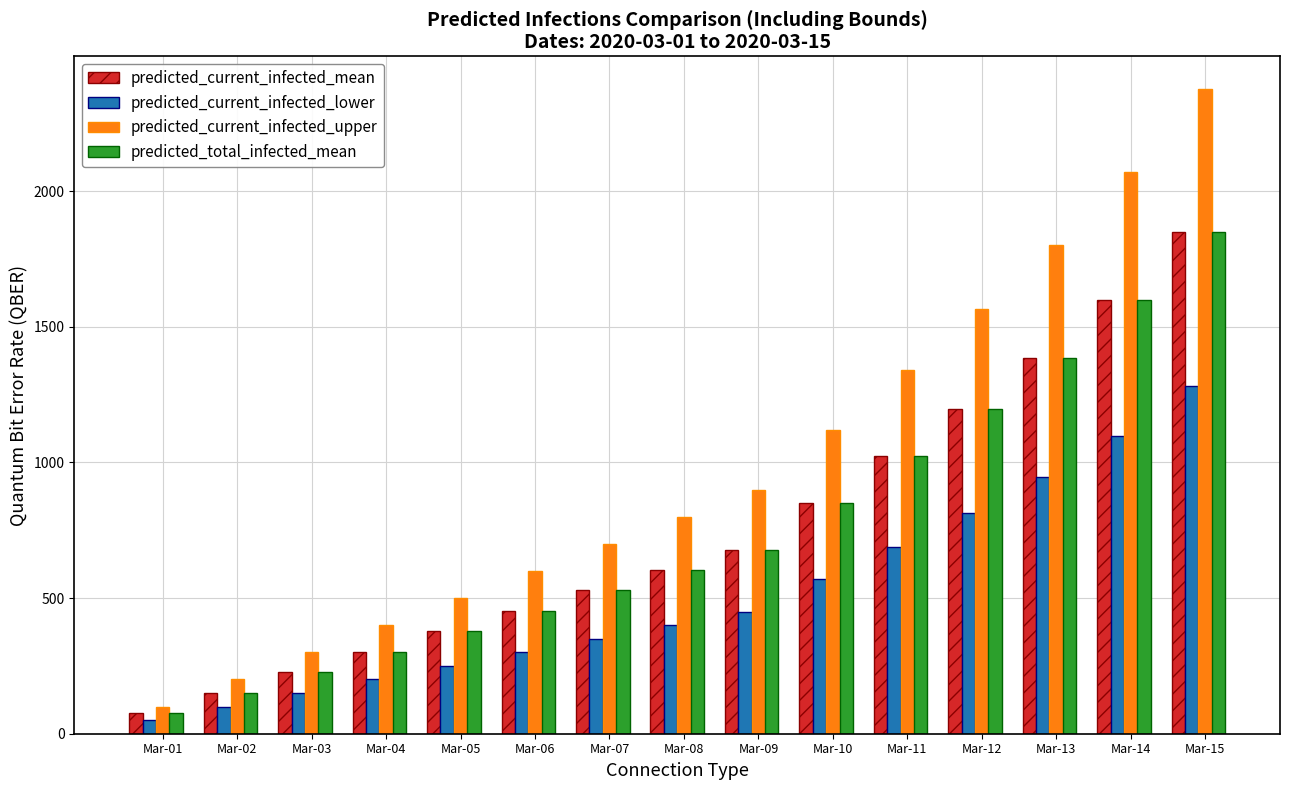

At which label does predicted_current_infected_mean reach its peak?

Mar-15